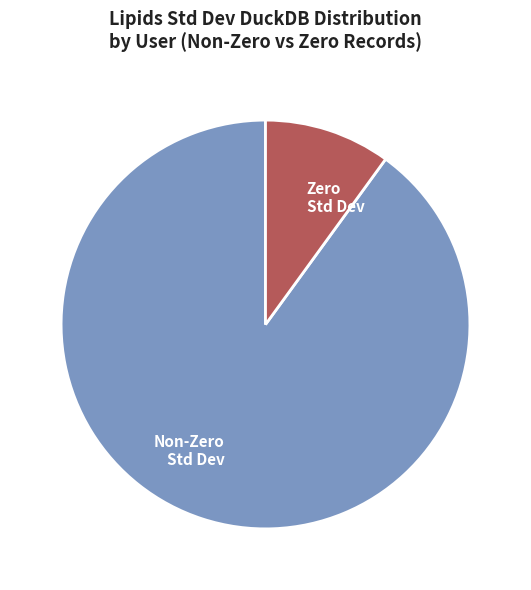

How many slices are in this pie chart?

2